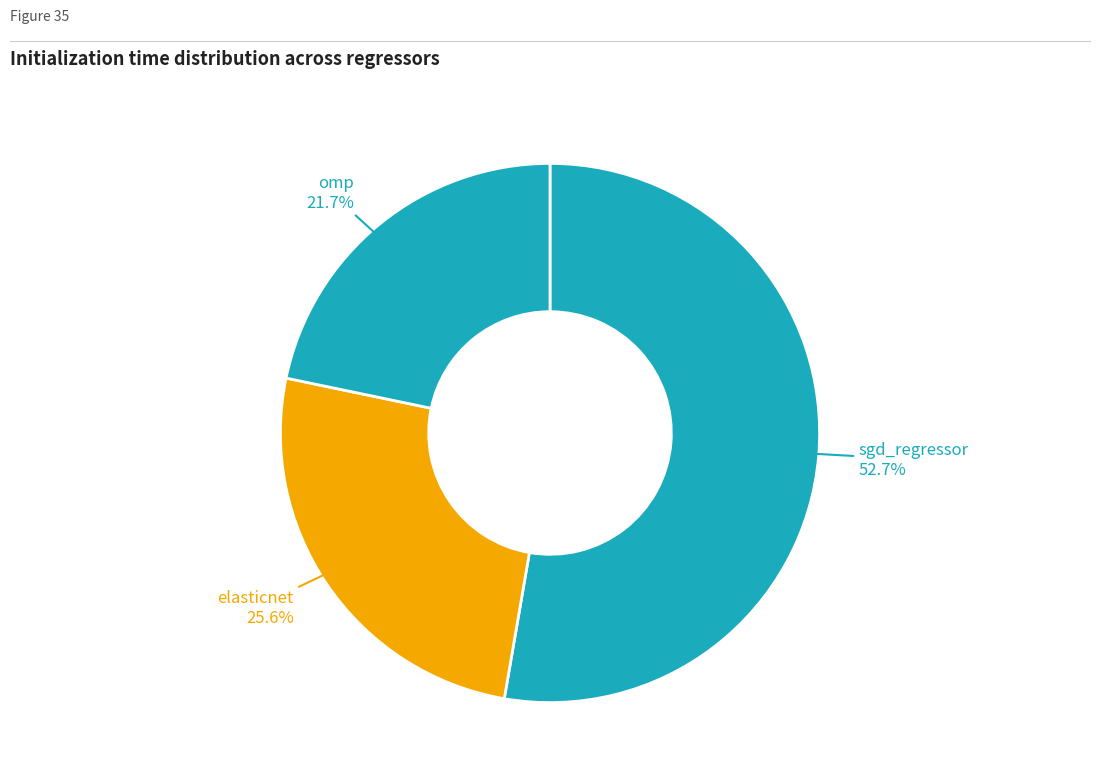

To the nearest percent, what percentage of the pie is sgd_regressor?

53%